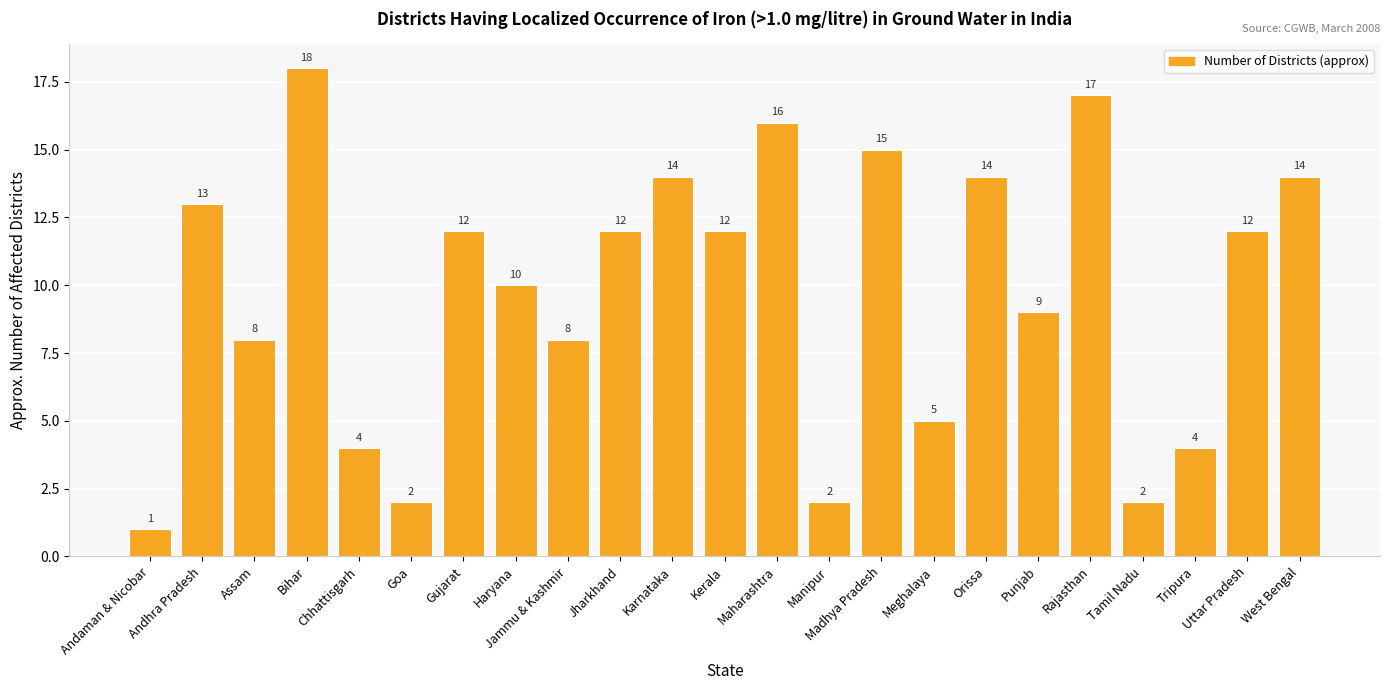

What is the greatest value displayed?

18